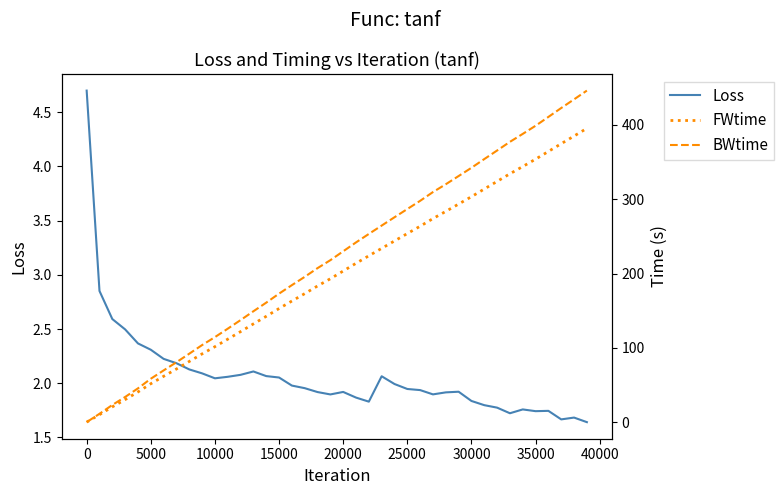

What is the highest value of the Loss series?

4.7